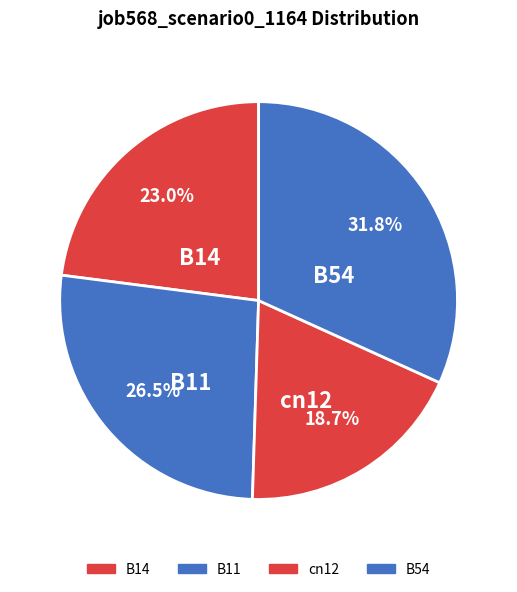

What is the smallest slice in the pie chart?

cn12